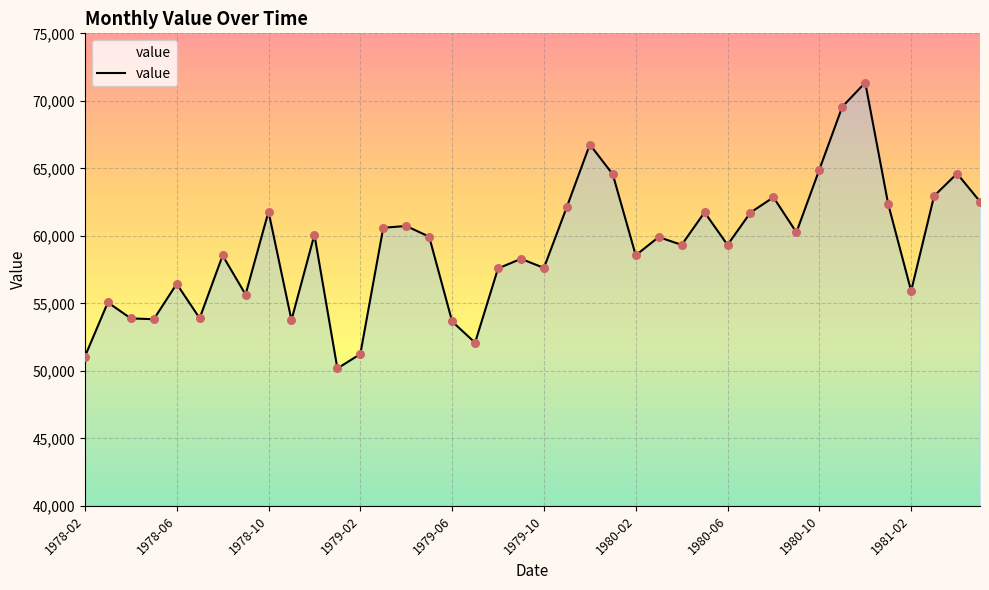

What is the greatest value displayed?

71349